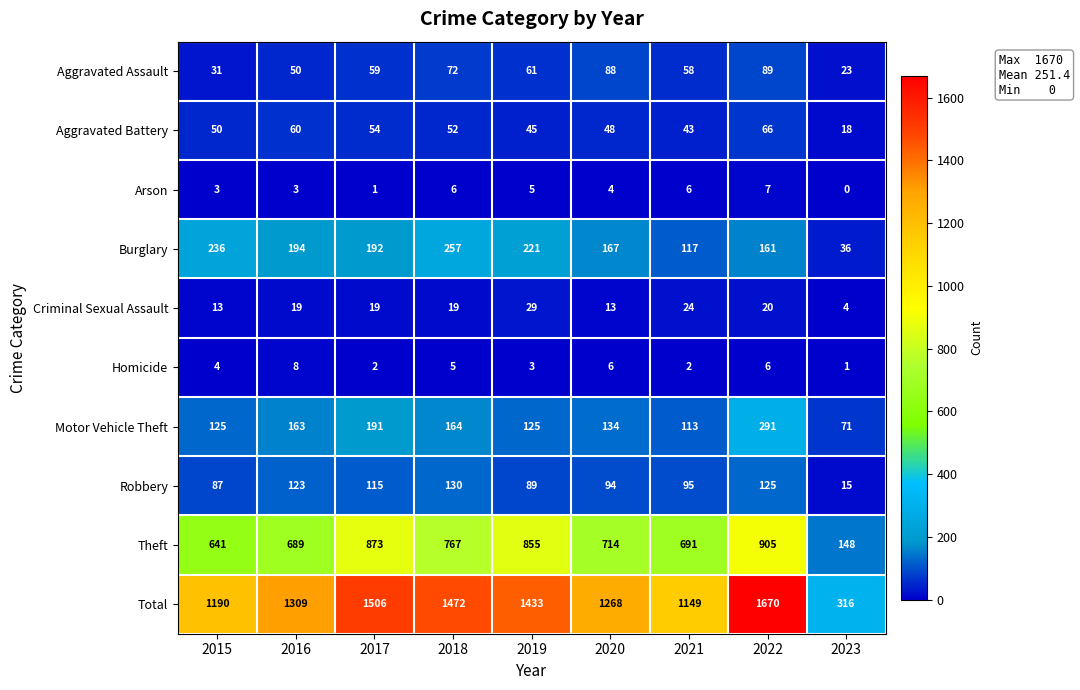

At how many categories does at least one series exceed 4?

9